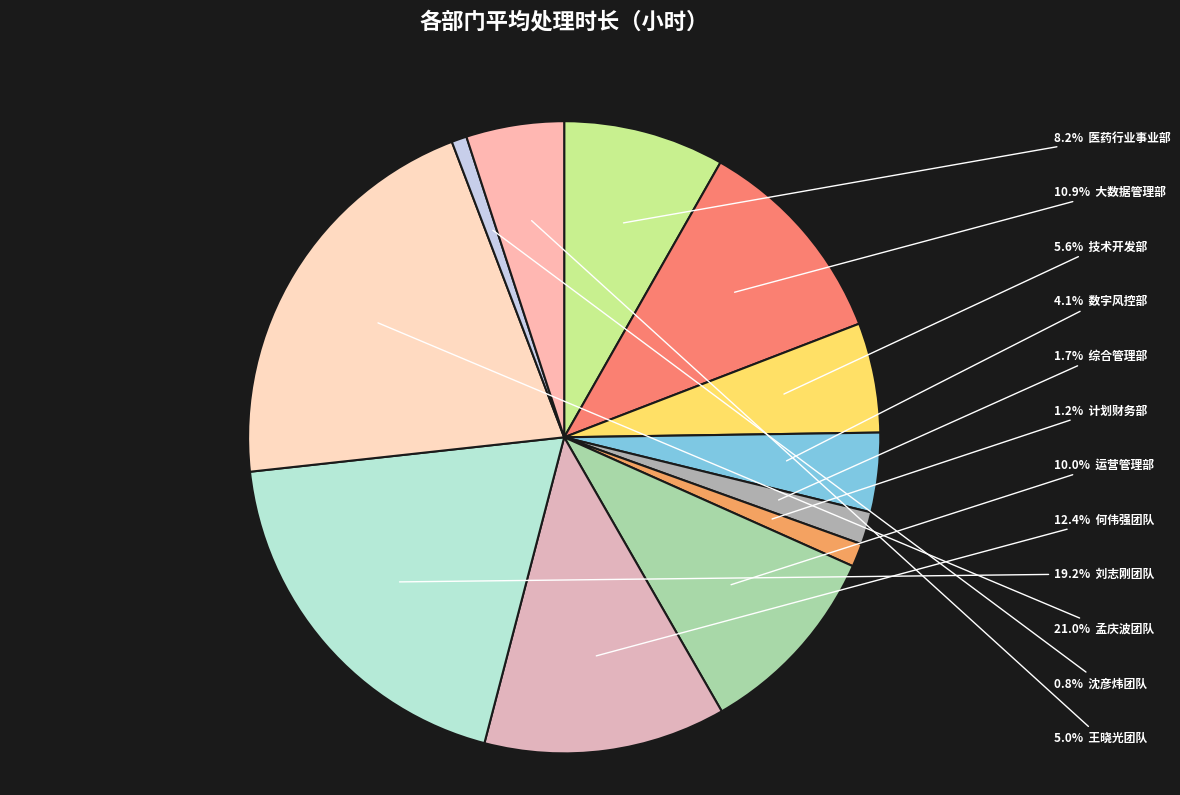

Count the number of slices in the pie.

12